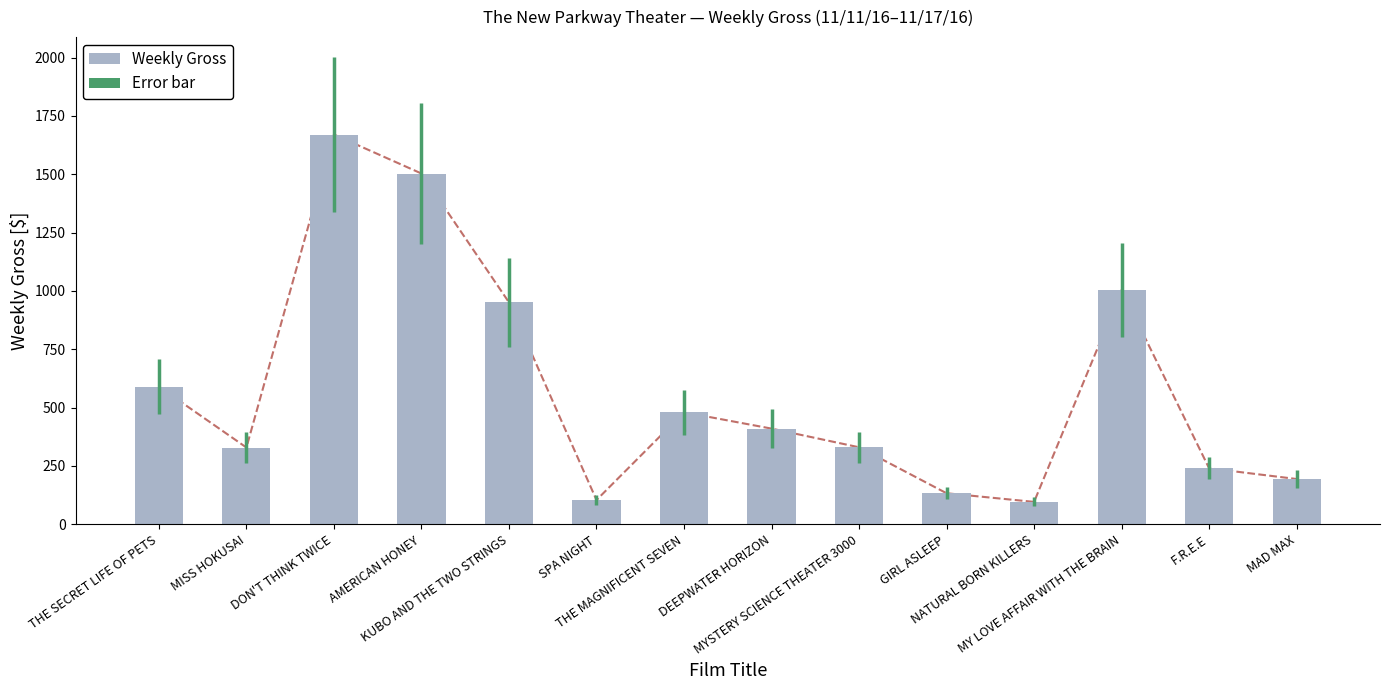

What is the approximate value at F.R.E.E, to the nearest 50?

250